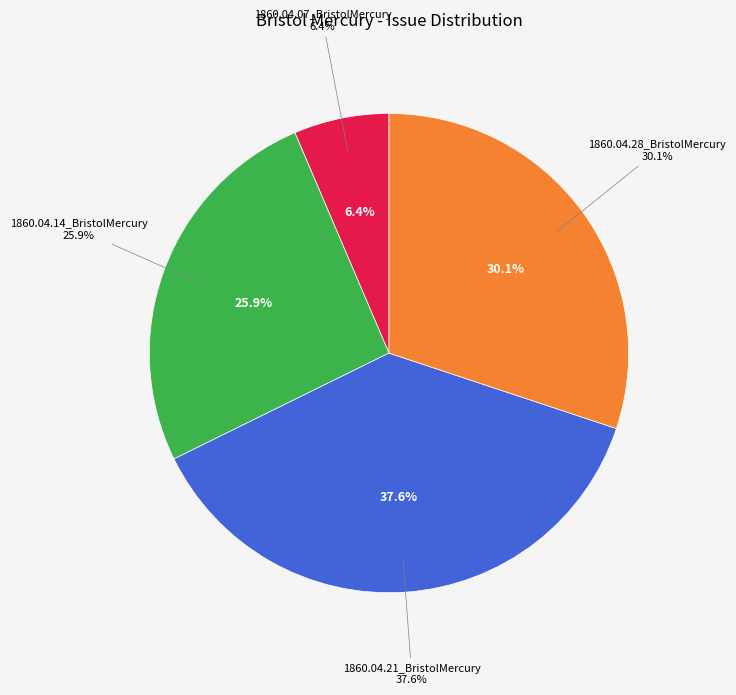

Count the number of slices in the pie.

4